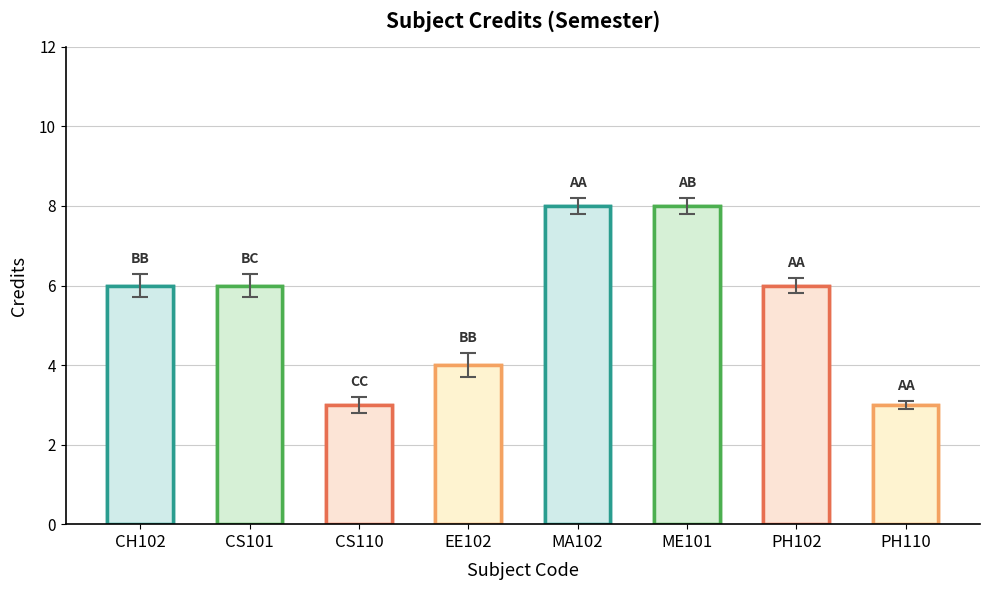

Count the values in the range 4 to 8.

6